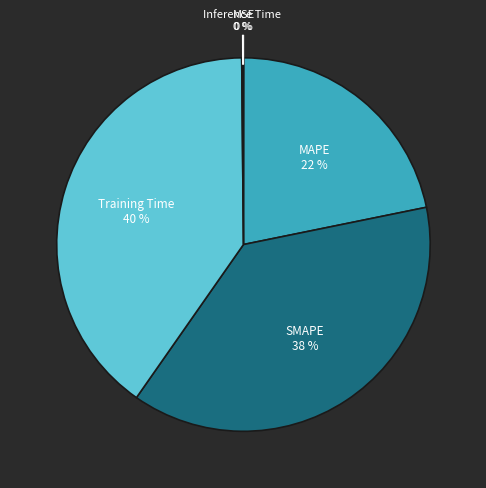

Is there a majority slice in this chart?

No